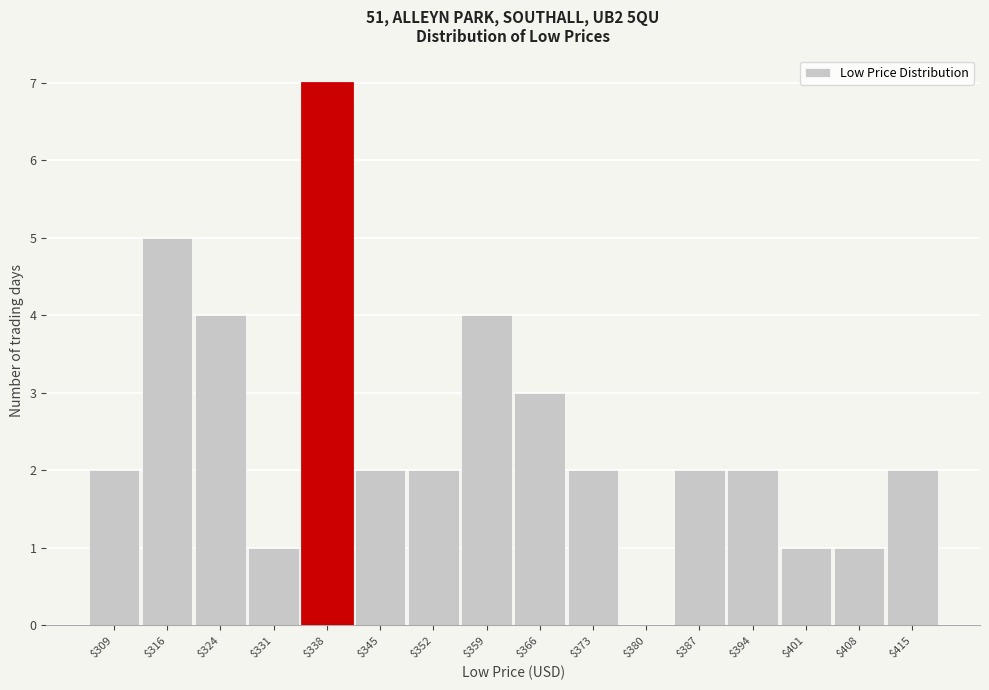

What is the maximum value shown in the chart?

7